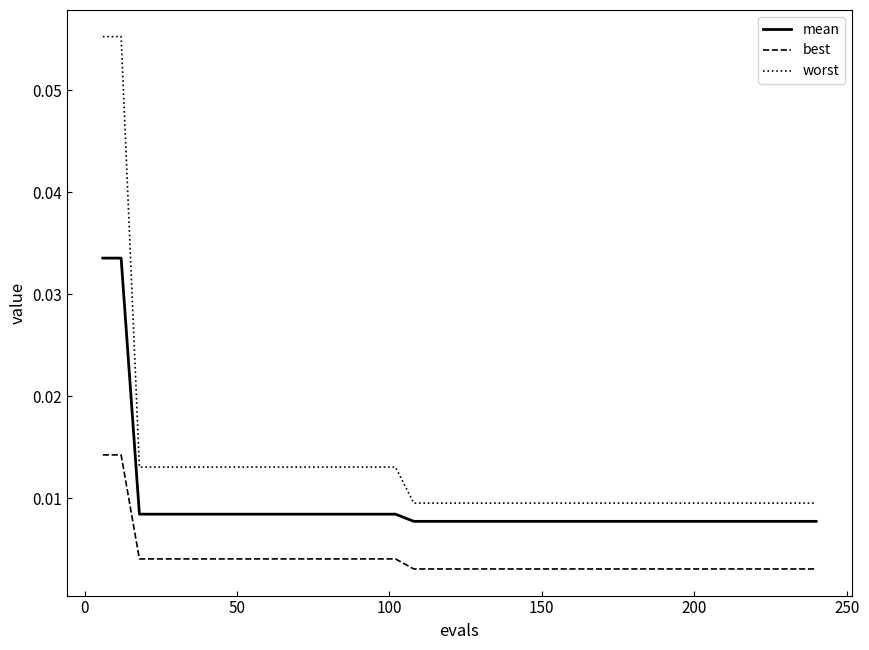

List the series in order of their overall mean, lowest first.

best, mean, worst